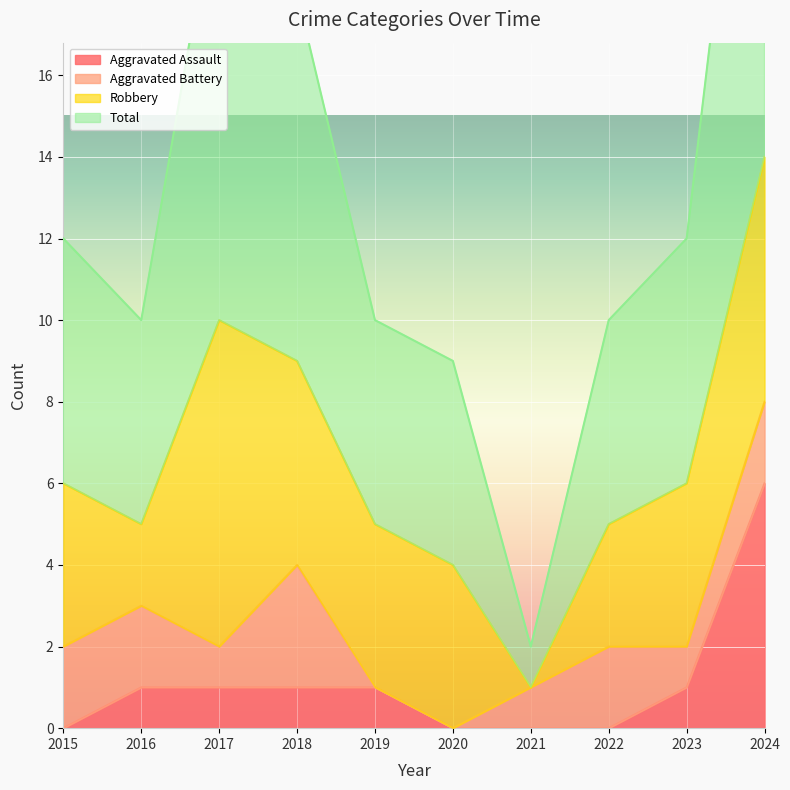

Where does the Total series first go above 12?

2017